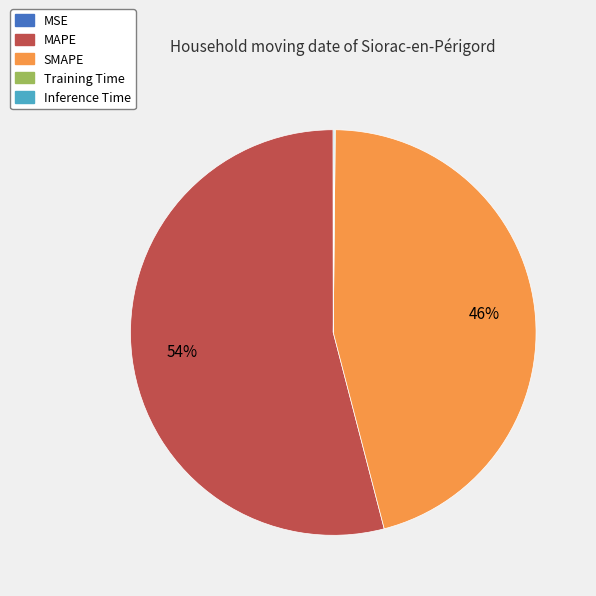

True or false: SMAPE accounts for 46% of the total.

True